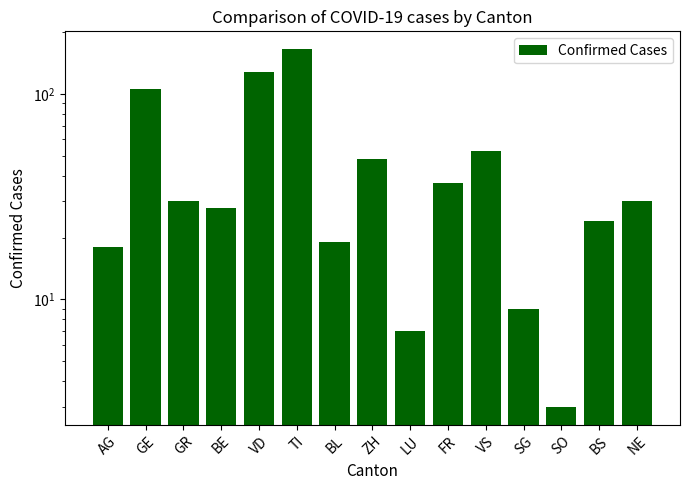

Where does the data first go above 30?

GE